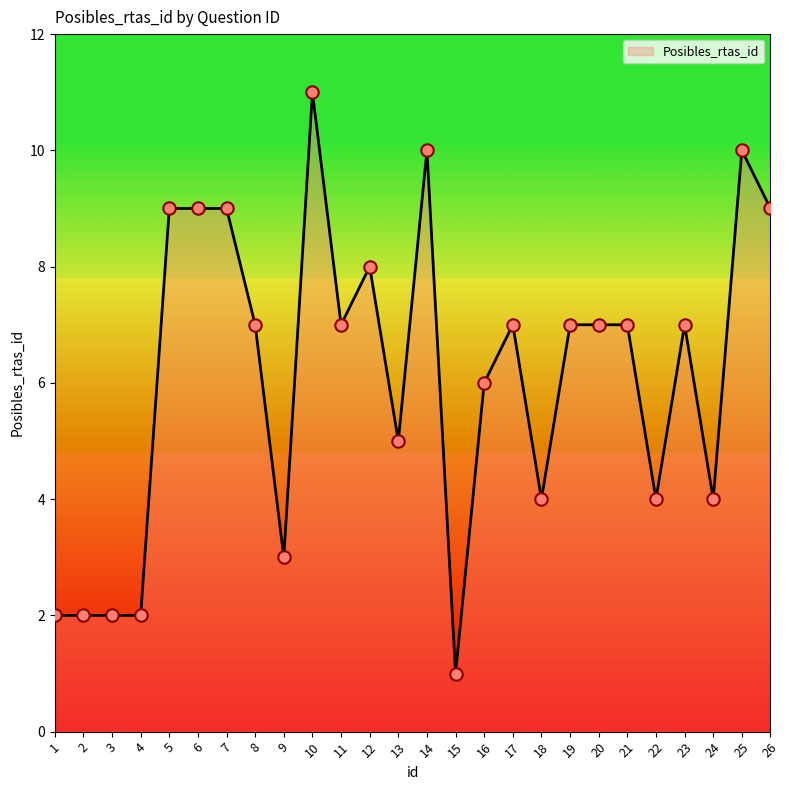

Approximately how many times larger is the value at 6 compared to 17?

1.3